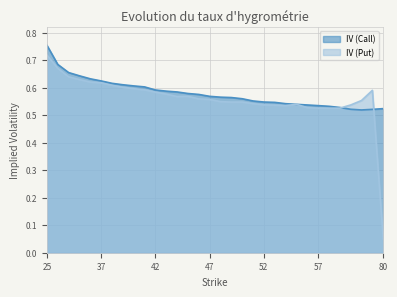

What is the value of the IV (Put) point at the 6th from the left?

0.6